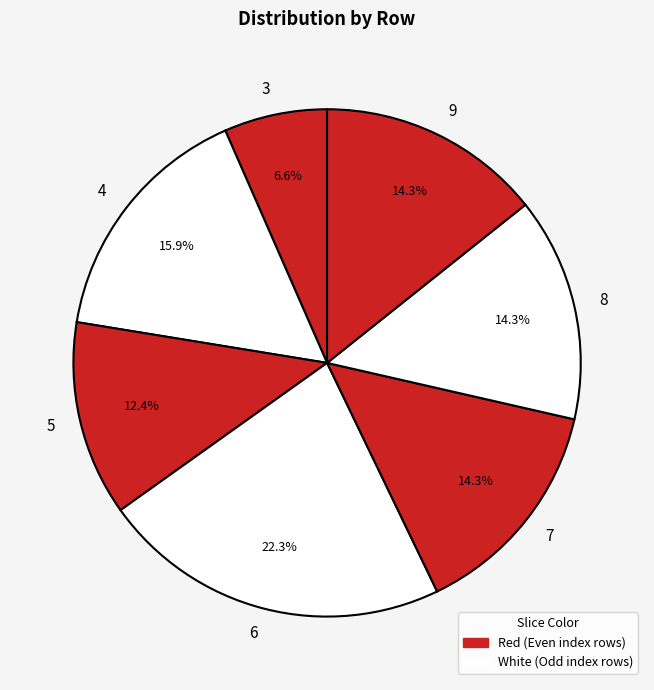

Does any single category account for the majority?

No